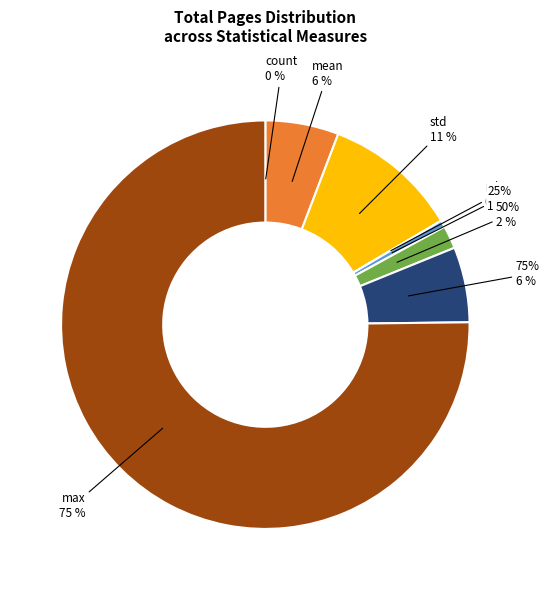

Between max and mean, which is larger?

max